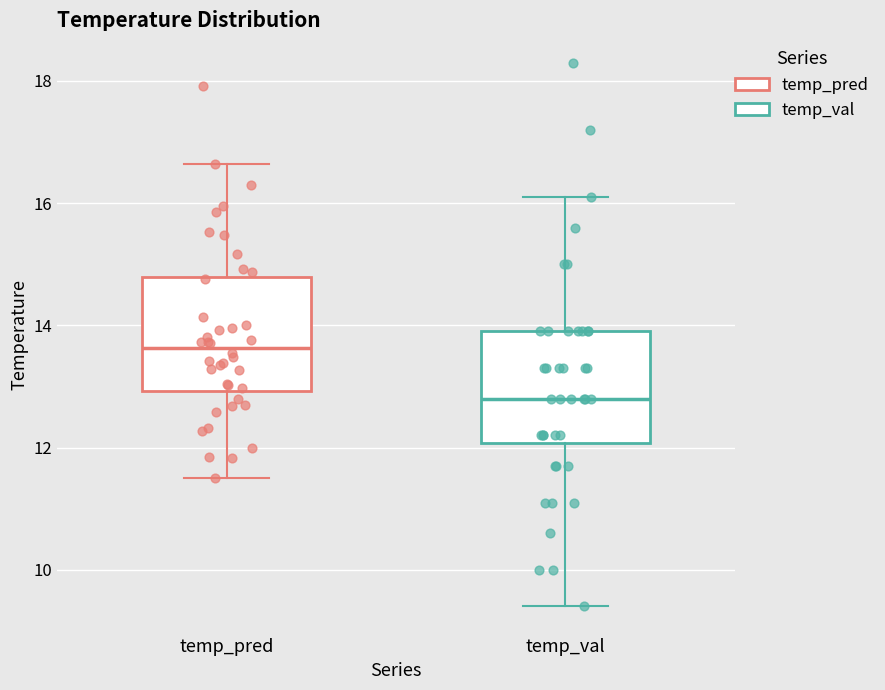

Reading left to right, transcribe this box plot: for each box, give where its median line is, the range the box spans, and where its two whiskers end, as read against the y-axis. The values are not printed on the chart, so give them approximately, as read against the axis.

temp_pred: median 13.6, box 13.0 to 14.8, whiskers 11.6 to 16.6
temp_val: median 12.8, box 12.0 to 14.0, whiskers 9.4 to 16.2